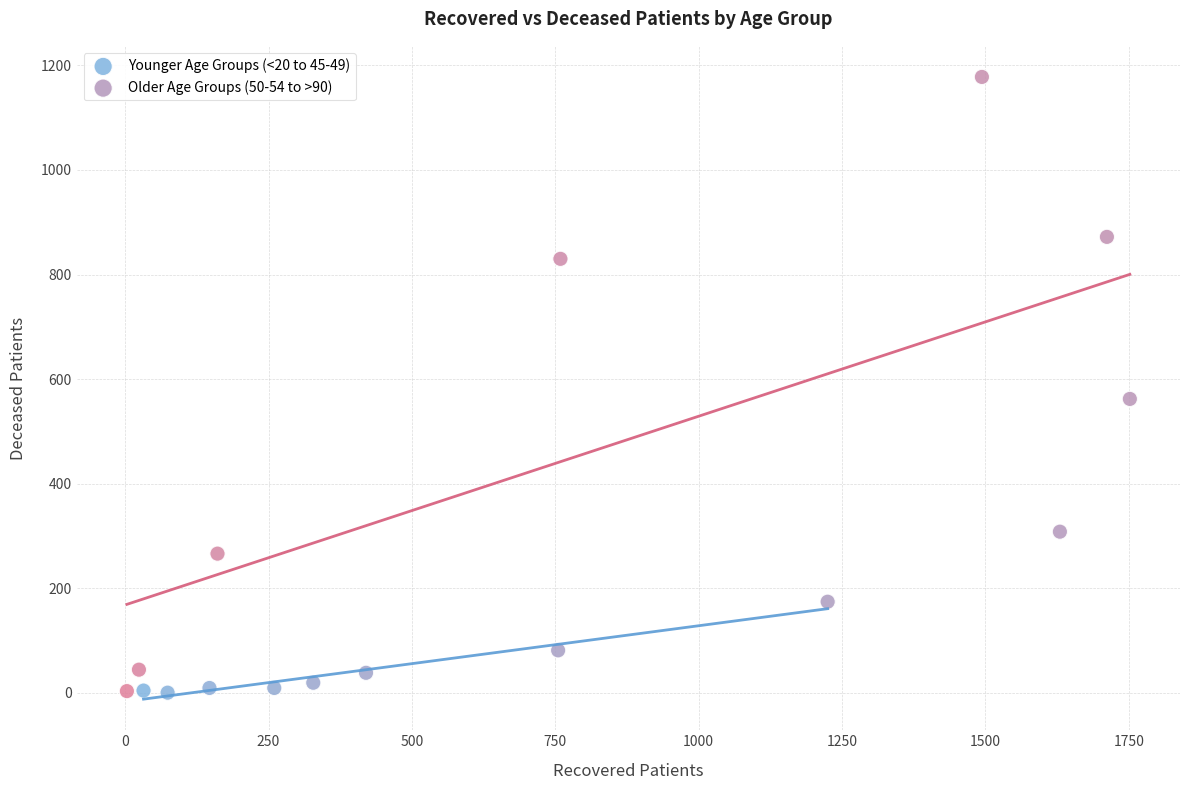

Which series has the largest Y range (max minus min)?

Older Age Groups (50-54 to >90)